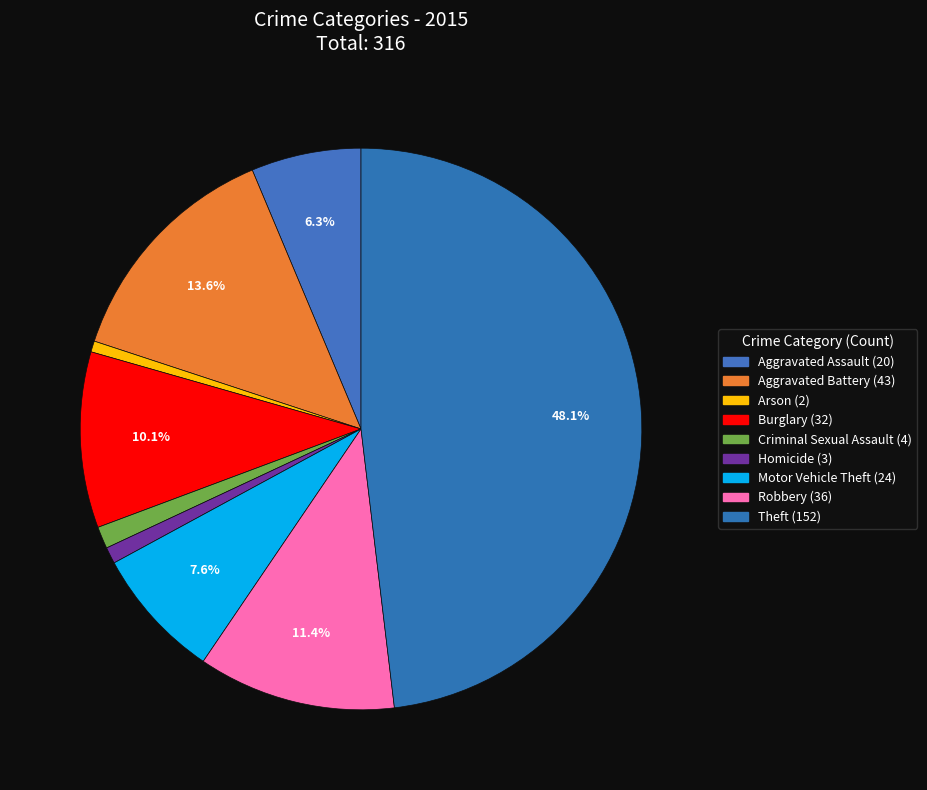

Which slice is the largest?

Theft